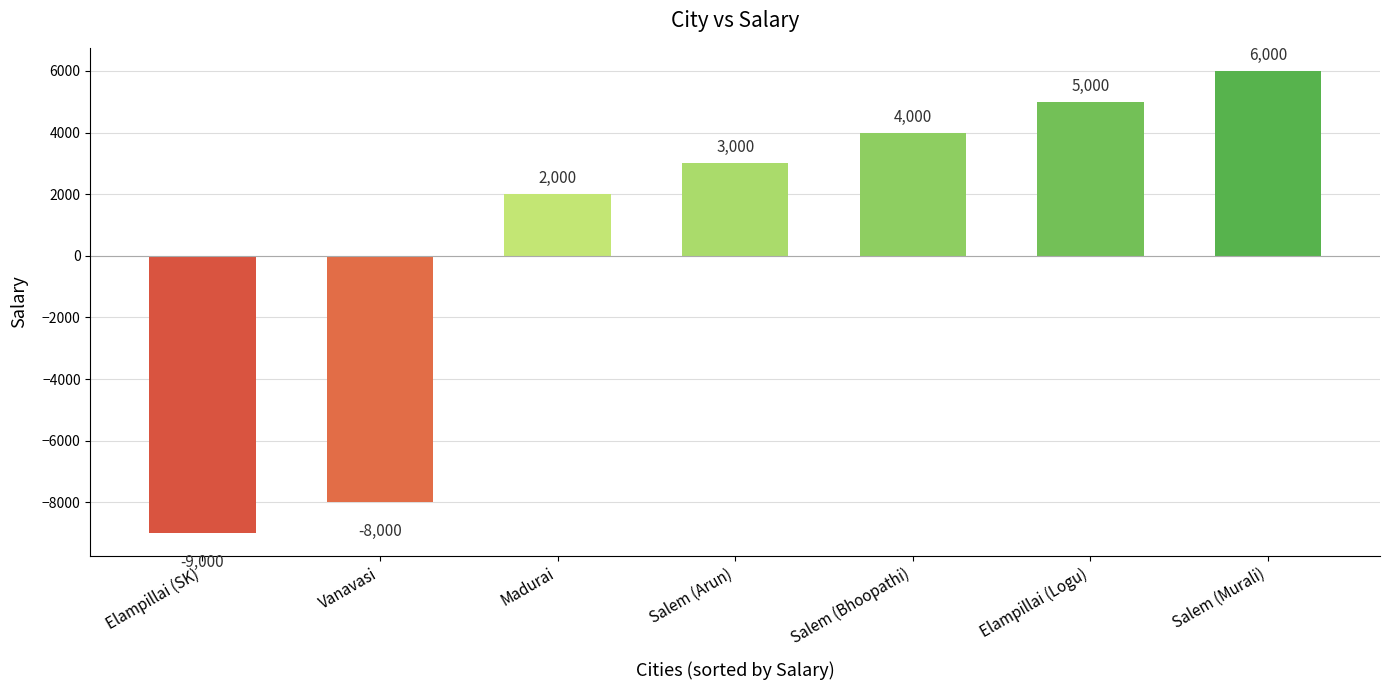

How many data points does each series have?

7